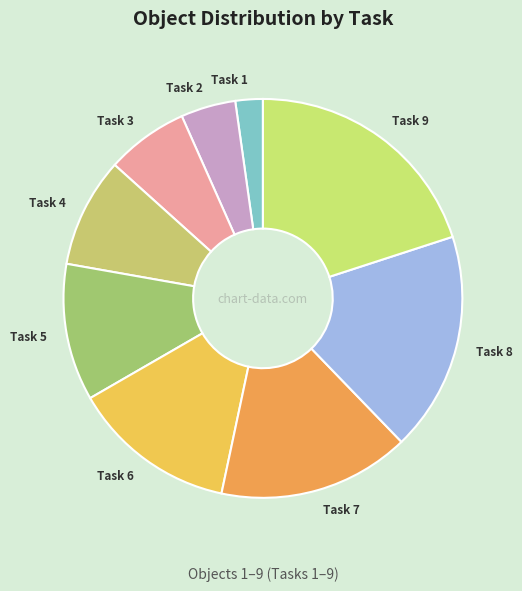

Count the number of slices in the pie.

9